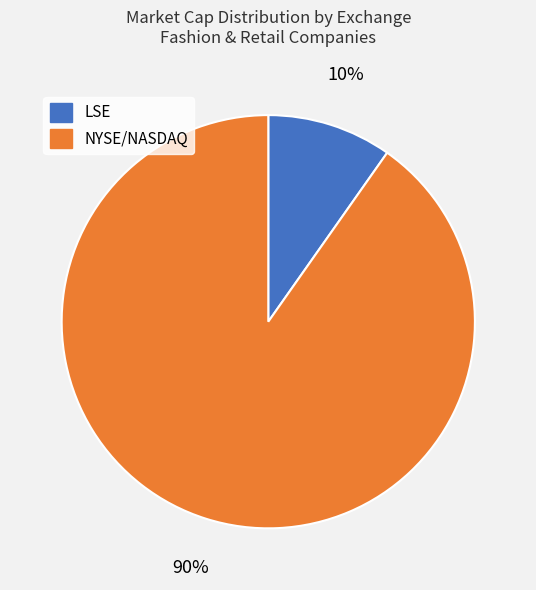

Does any single category account for the majority?

Yes